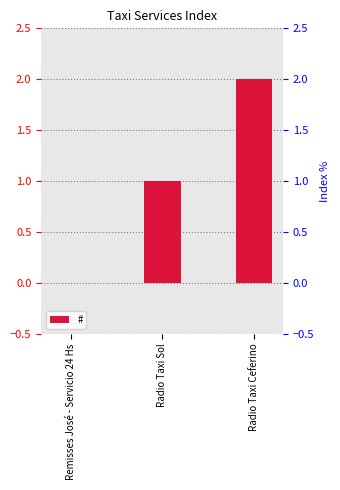

What value does the data have at Radio Taxi Sol?

1